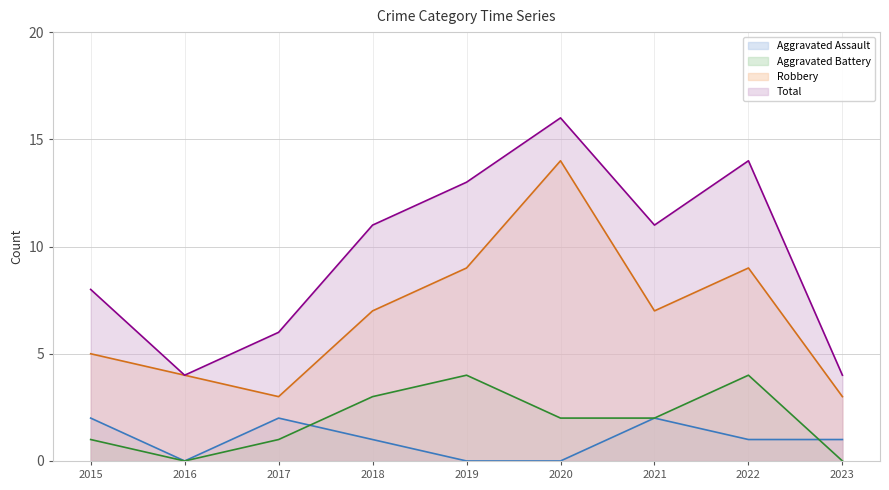

At which category is the sum across all series the highest?

2020